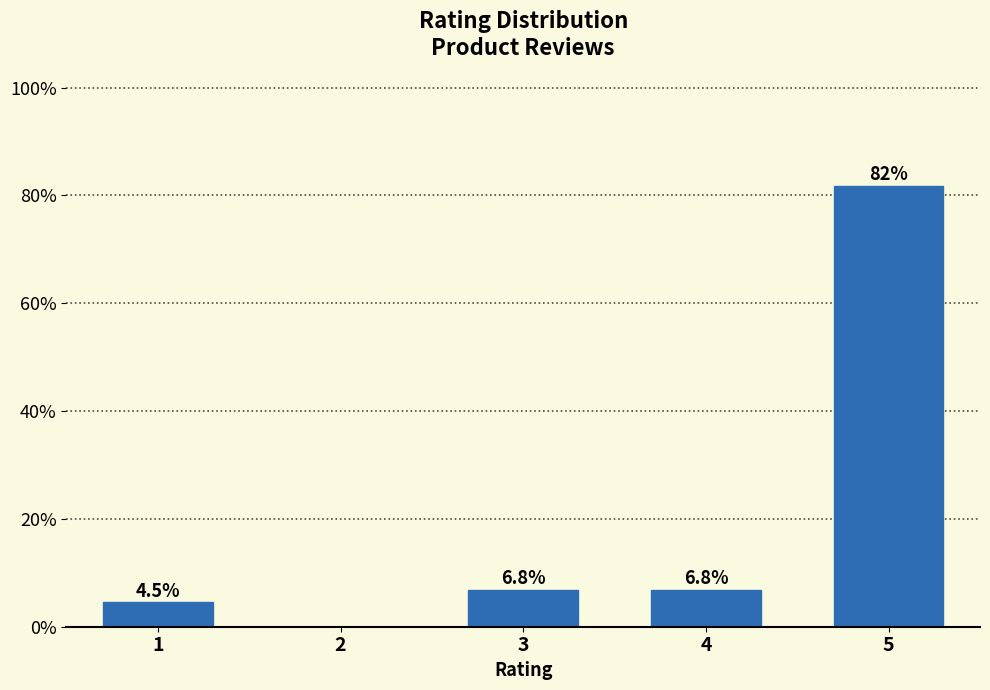

Reading right to left, extract all data points from this chart.

5=81.8	4=6.8	3=6.8	2=0.0	1=4.5